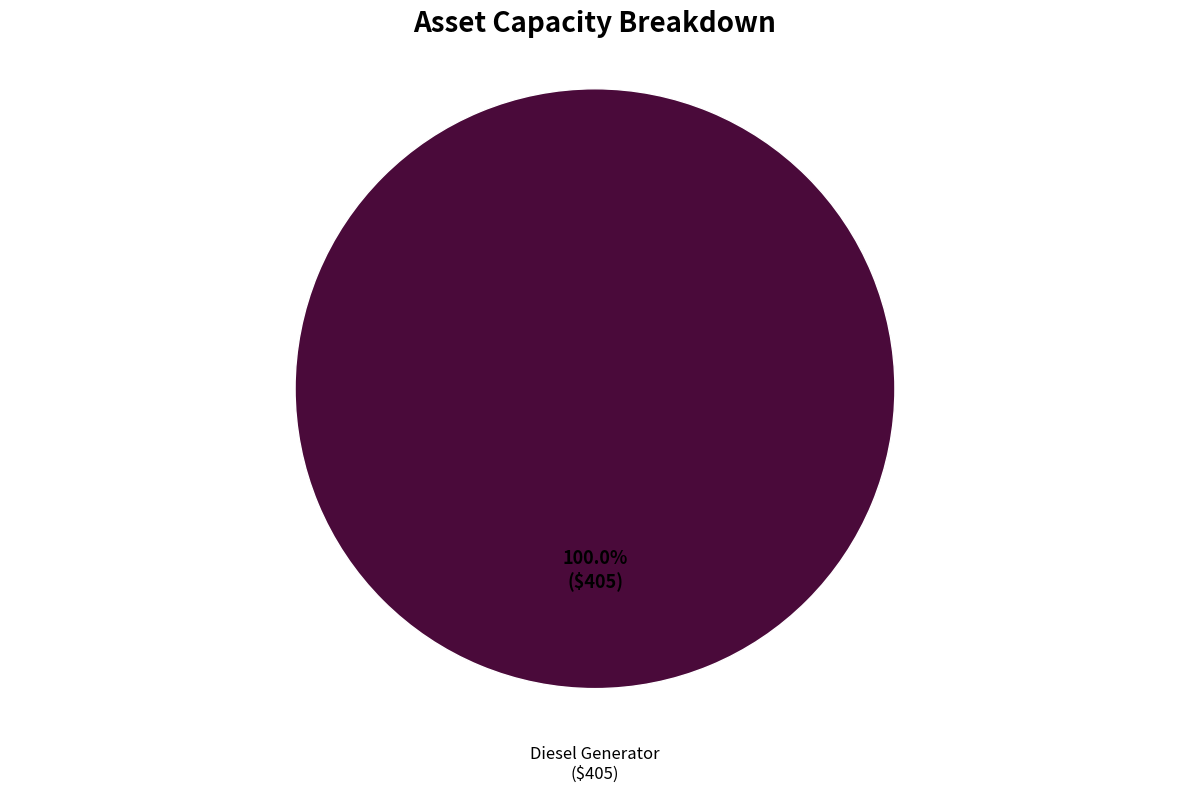

Count the number of slices in the pie.

1